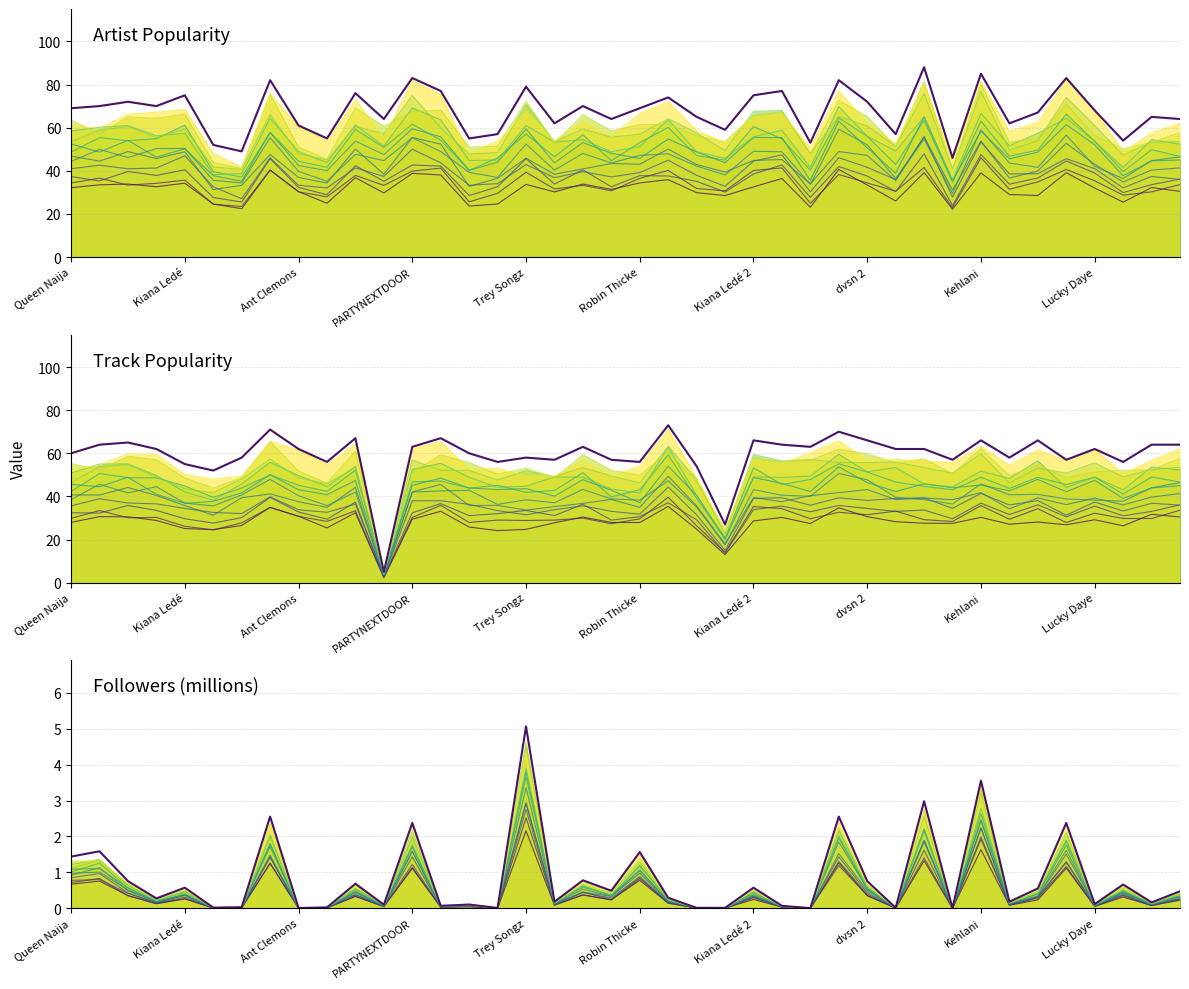

What are all the series names shown in the legend?

Artist Popularity (main), Track Popularity (main), Followers (millions) (main)